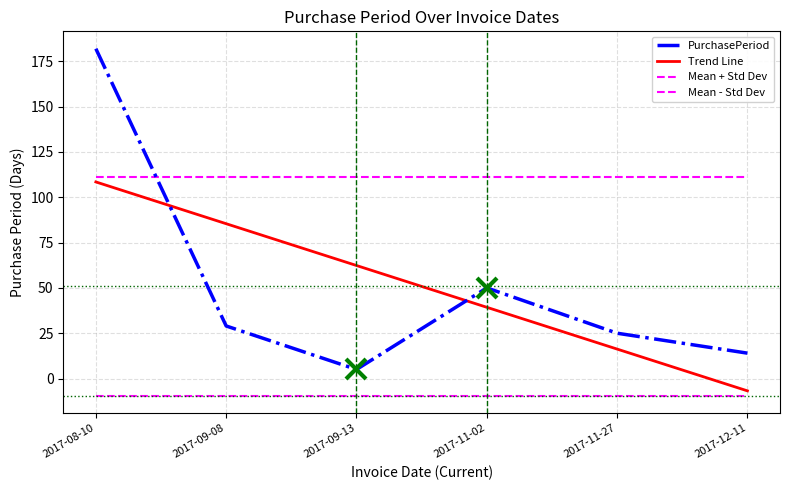

At 2017-09-13, list the series in order from largest to smallest.

Mean + Std Dev, Trend Line, PurchasePeriod, Mean - Std Dev